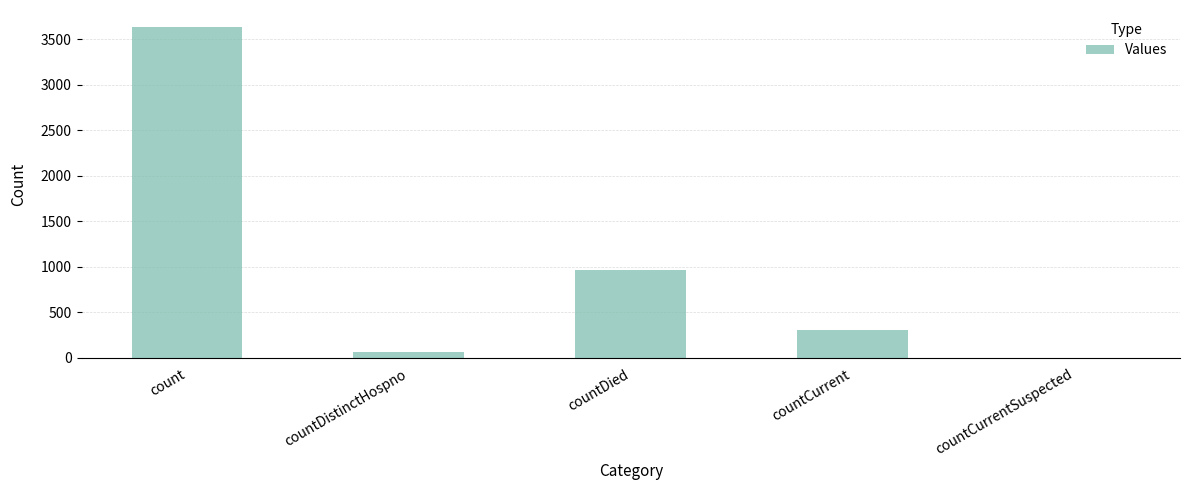

How many categories are shown in the chart?

5